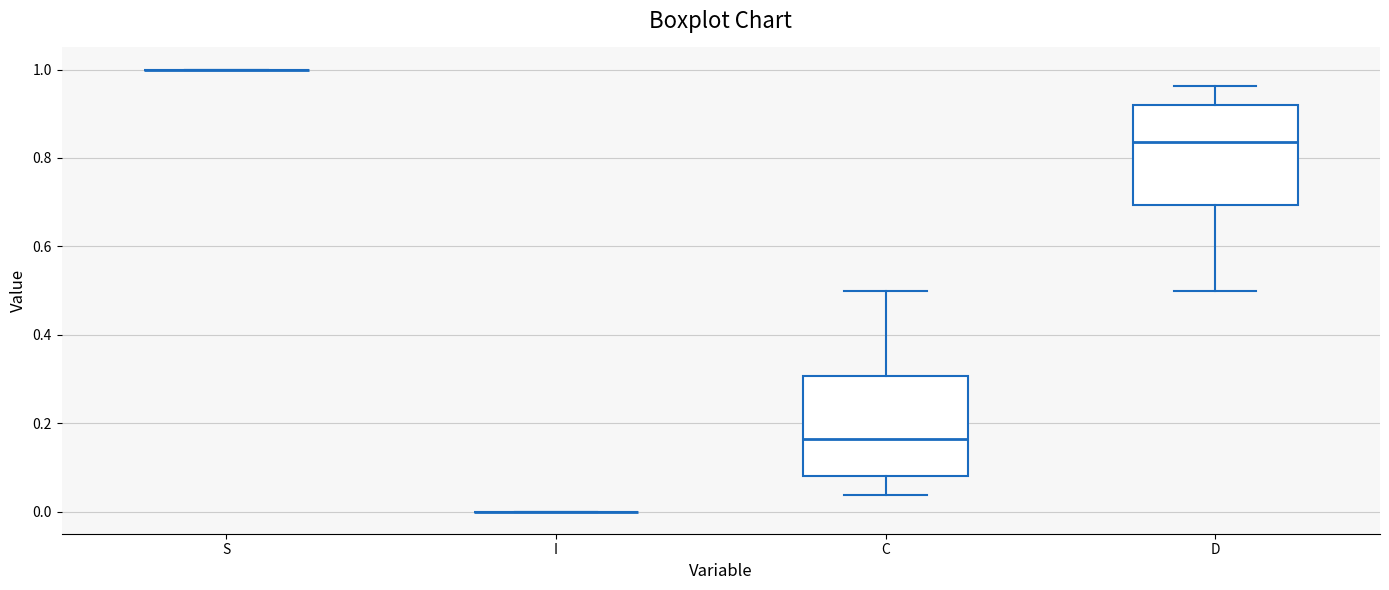

Reading left to right, transcribe this box plot: for each box, give where its median line is, the range the box spans, and where its two whiskers end, as read against the y-axis. The values are not printed on the chart, so give them approximately, as read against the axis.

S: box collapsed to a line at 1.00, whiskers 1.00 to 1.00
I: box collapsed to a line at 0.00, whiskers 0.00 to 0.00
C: median 0.16, box 0.08 to 0.30, whiskers 0.04 to 0.50
D: median 0.84, box 0.70 to 0.92, whiskers 0.50 to 0.96